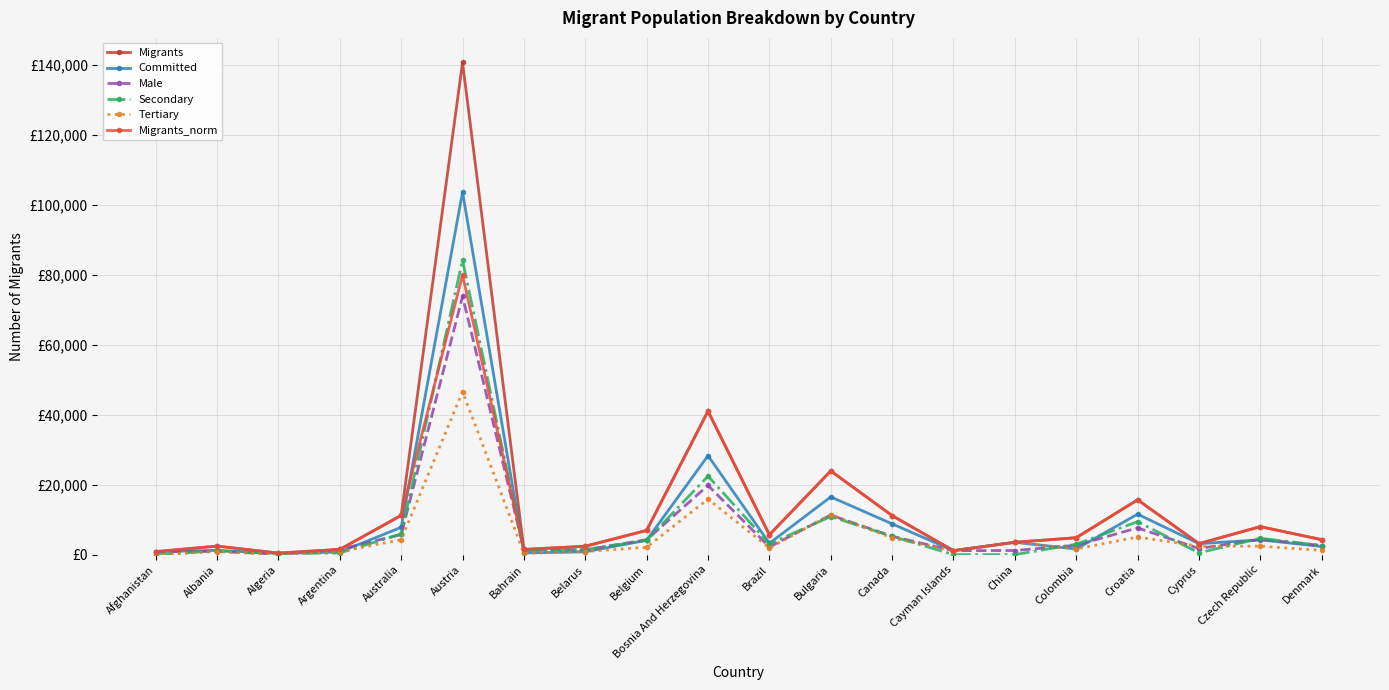

Rank the series at Canada from lowest to highest value.

Tertiary, Male, Secondary, Committed, Migrants, Migrants_norm